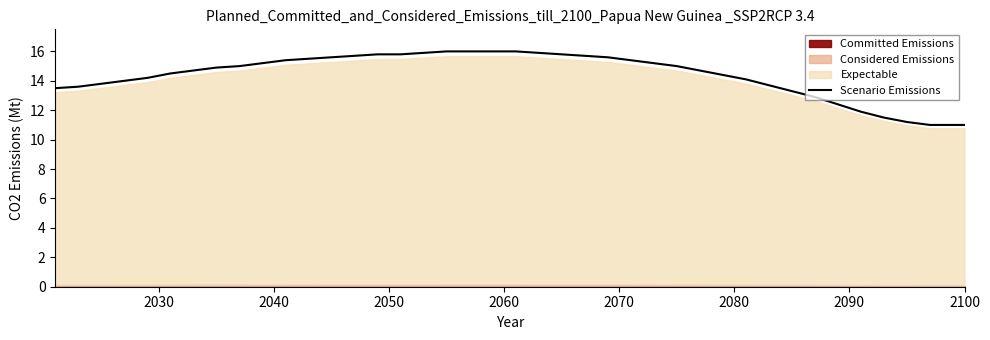

What is the lowest value of the Scenario Emissions series?

11.0